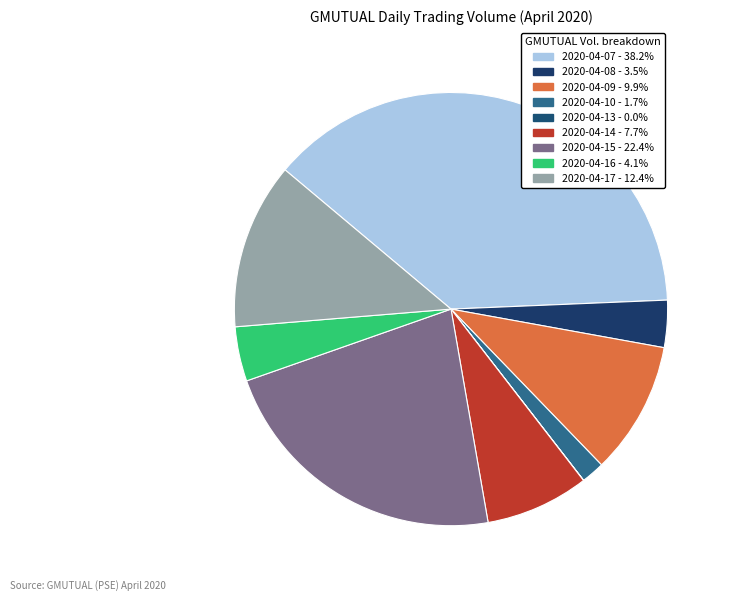

How many slices are in this pie chart?

9